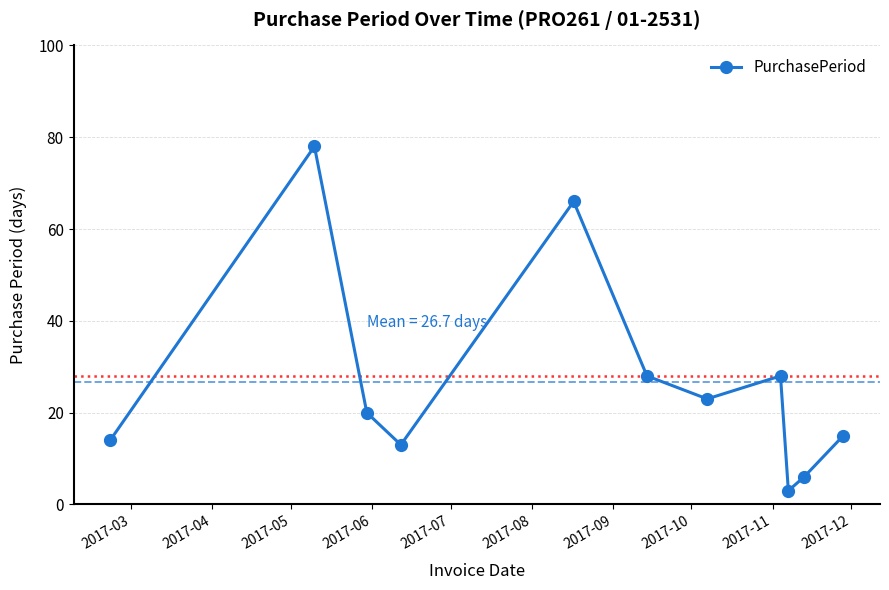

How many points are higher than both their immediate neighbors (excluding endpoints)?

3